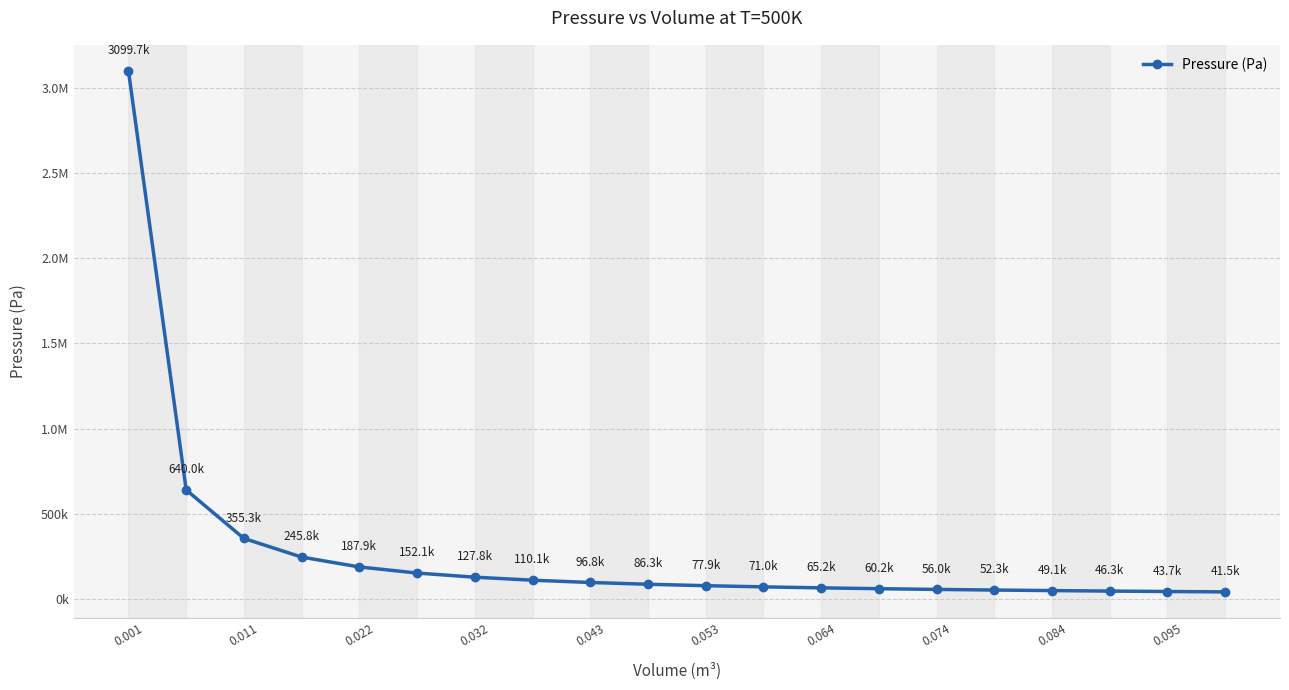

Does the chart have visible grid lines?

Yes